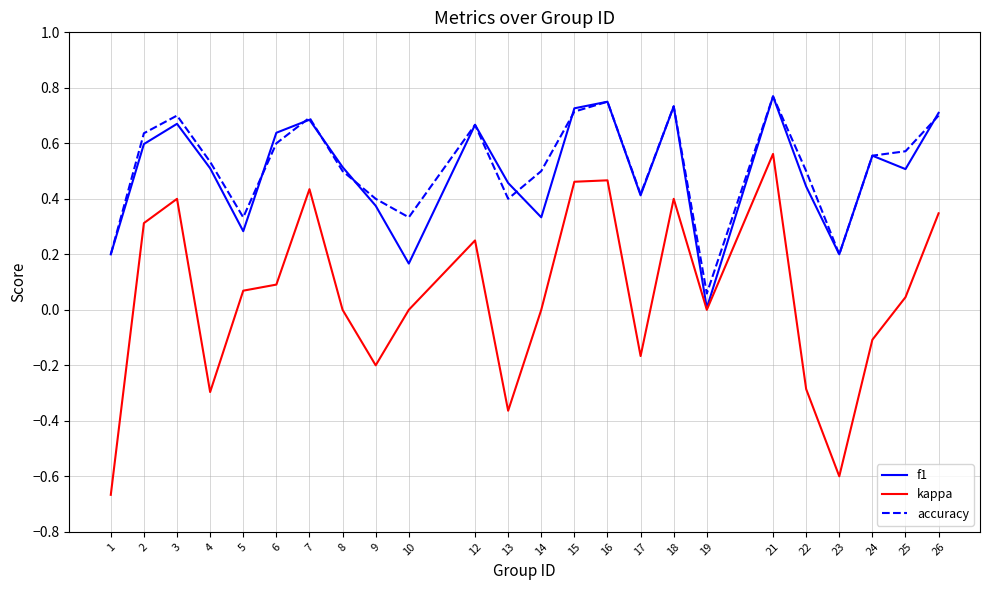

What is the approximate value of kappa at 23?

-0.6